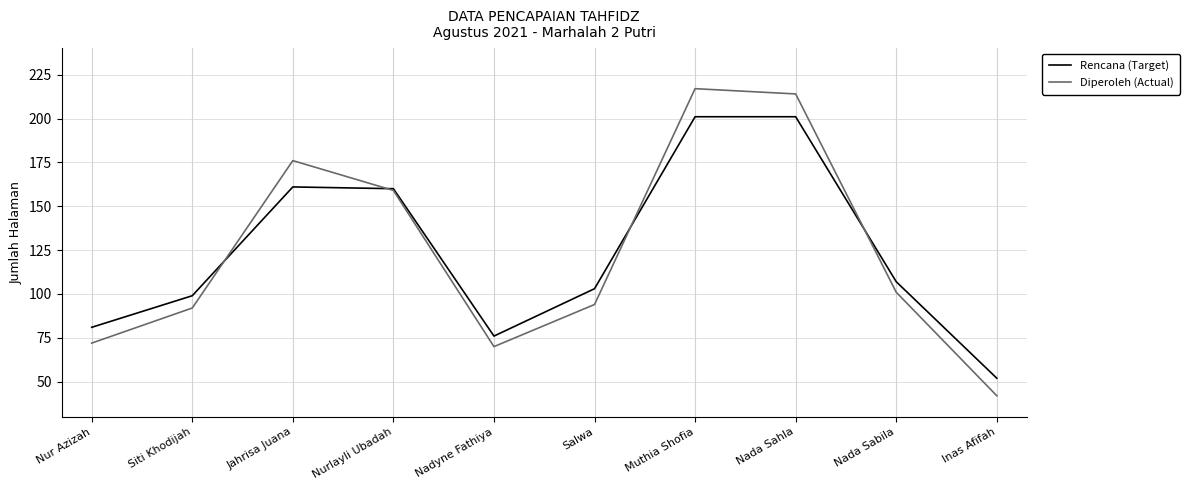

True or false: Diperoleh (Actual) has more than 1 points higher than both neighbors.

True